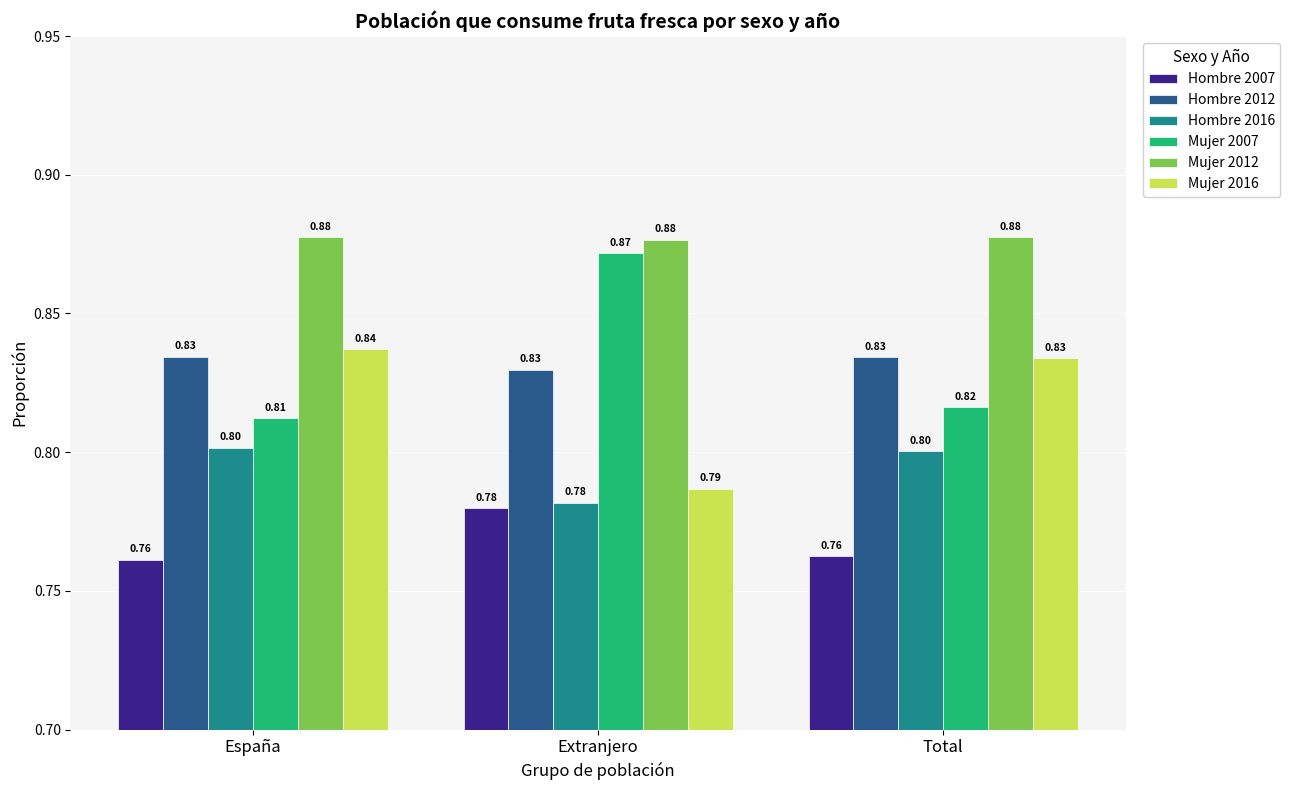

At how many categories does at least one series exceed 0?

3